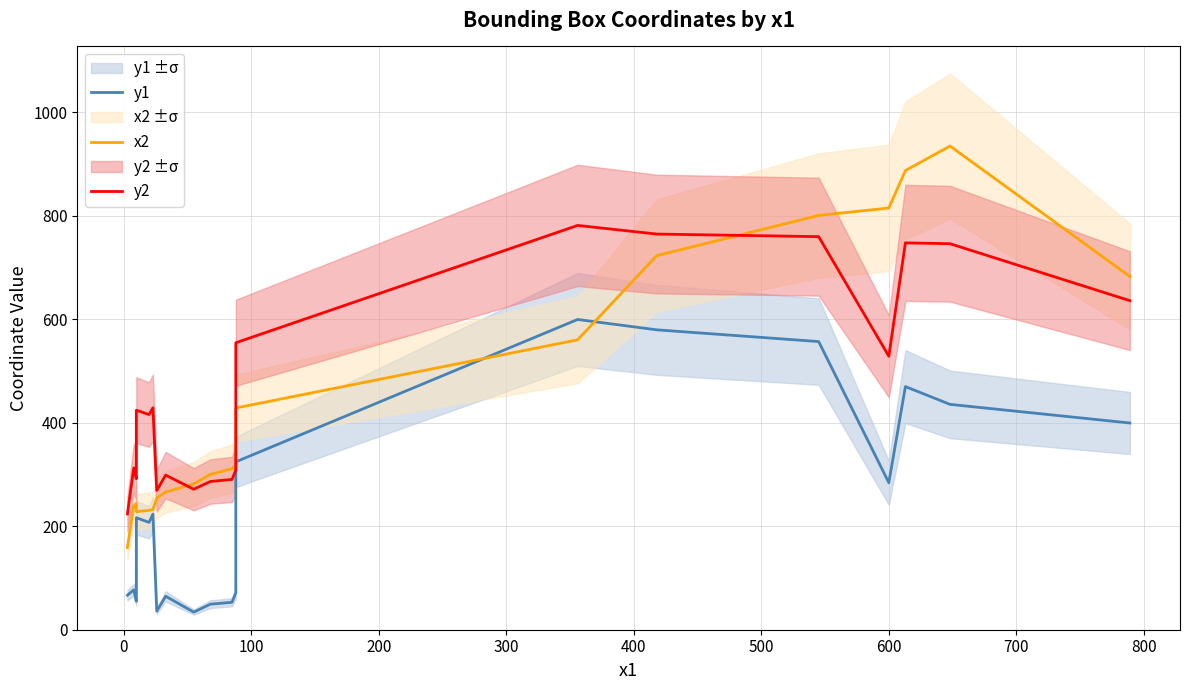

True or false: y1 and y2 cross at least once.

False